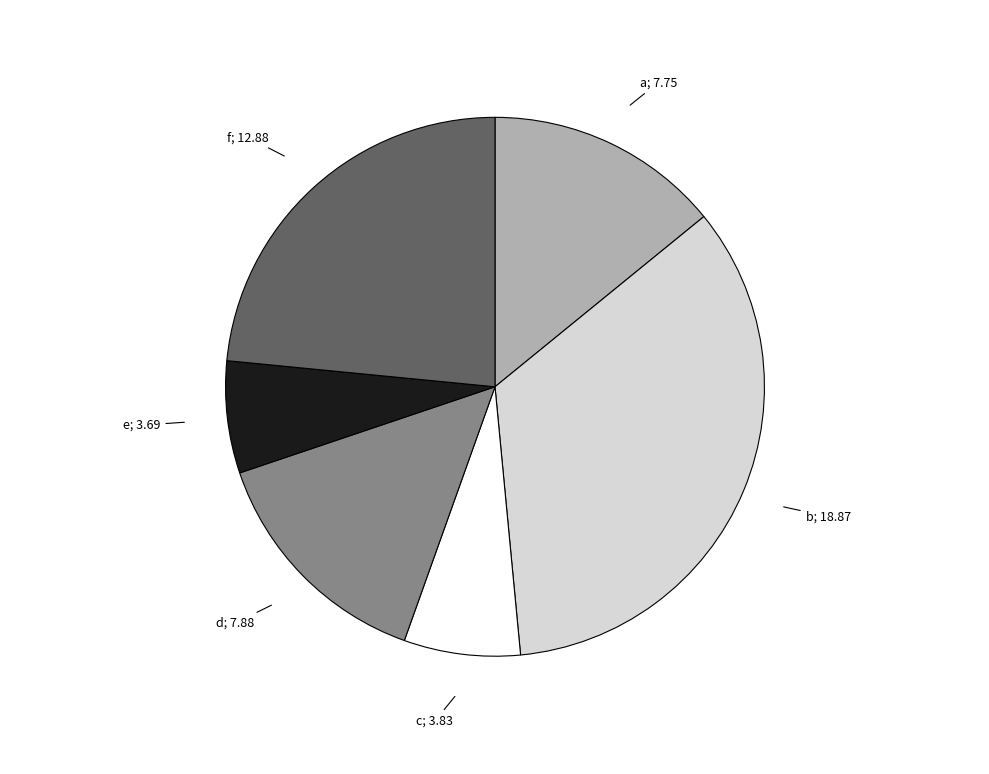

Is there a majority slice in this chart?

No